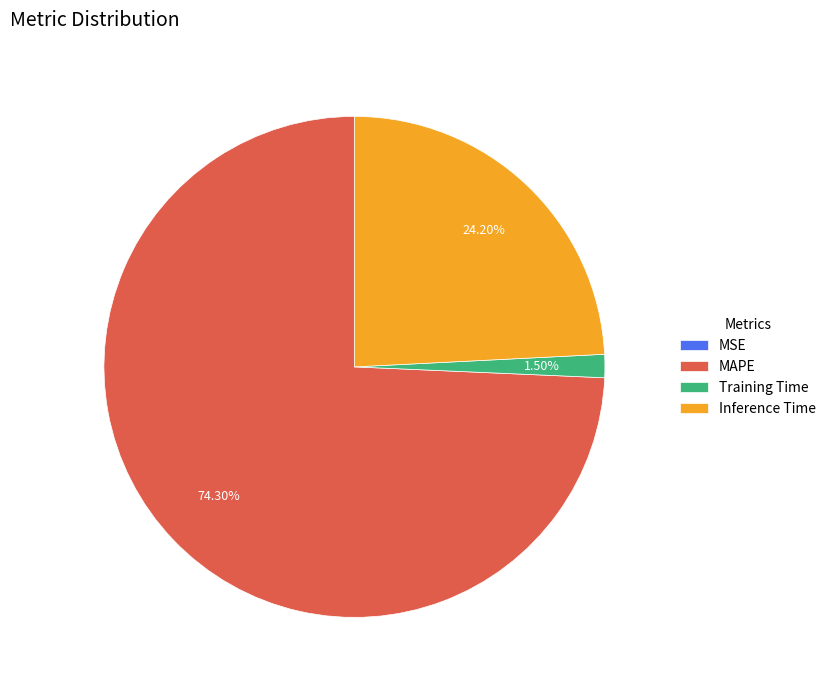

Is there a majority slice in this chart?

Yes